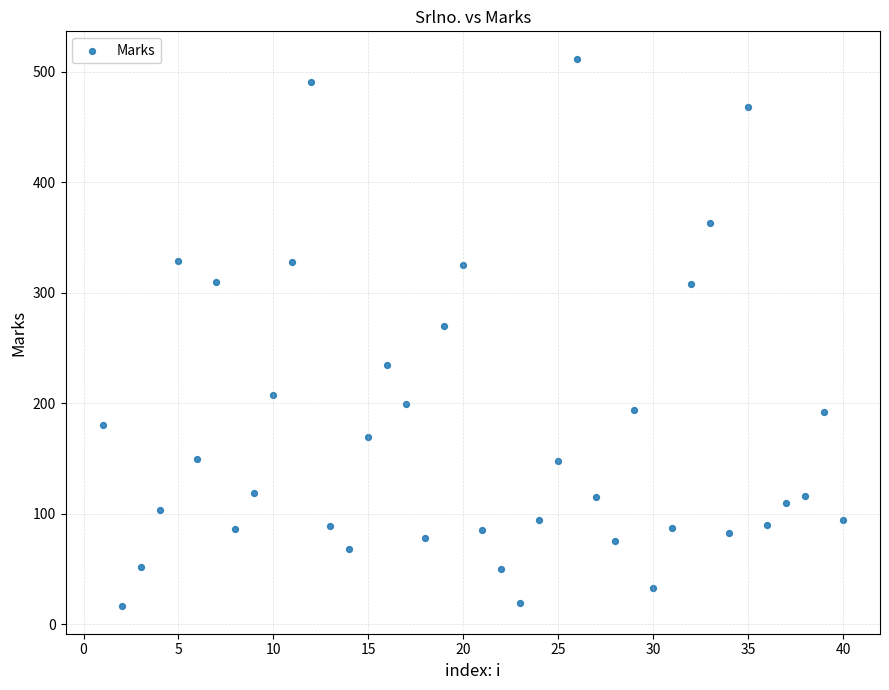

What is the range of X values (max minus min)?

39